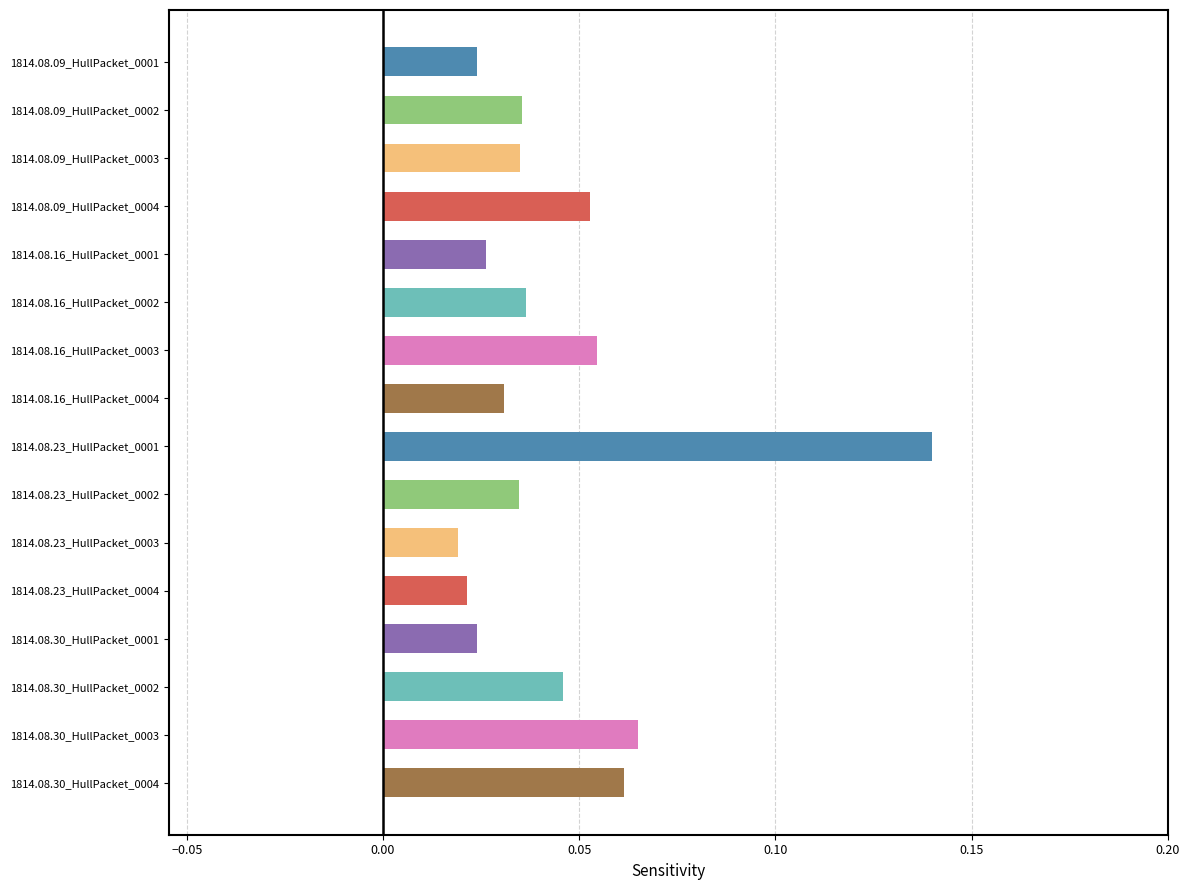

True or false: the data shows 0.2 at 1814.08.23_HullPacket_0001.

False